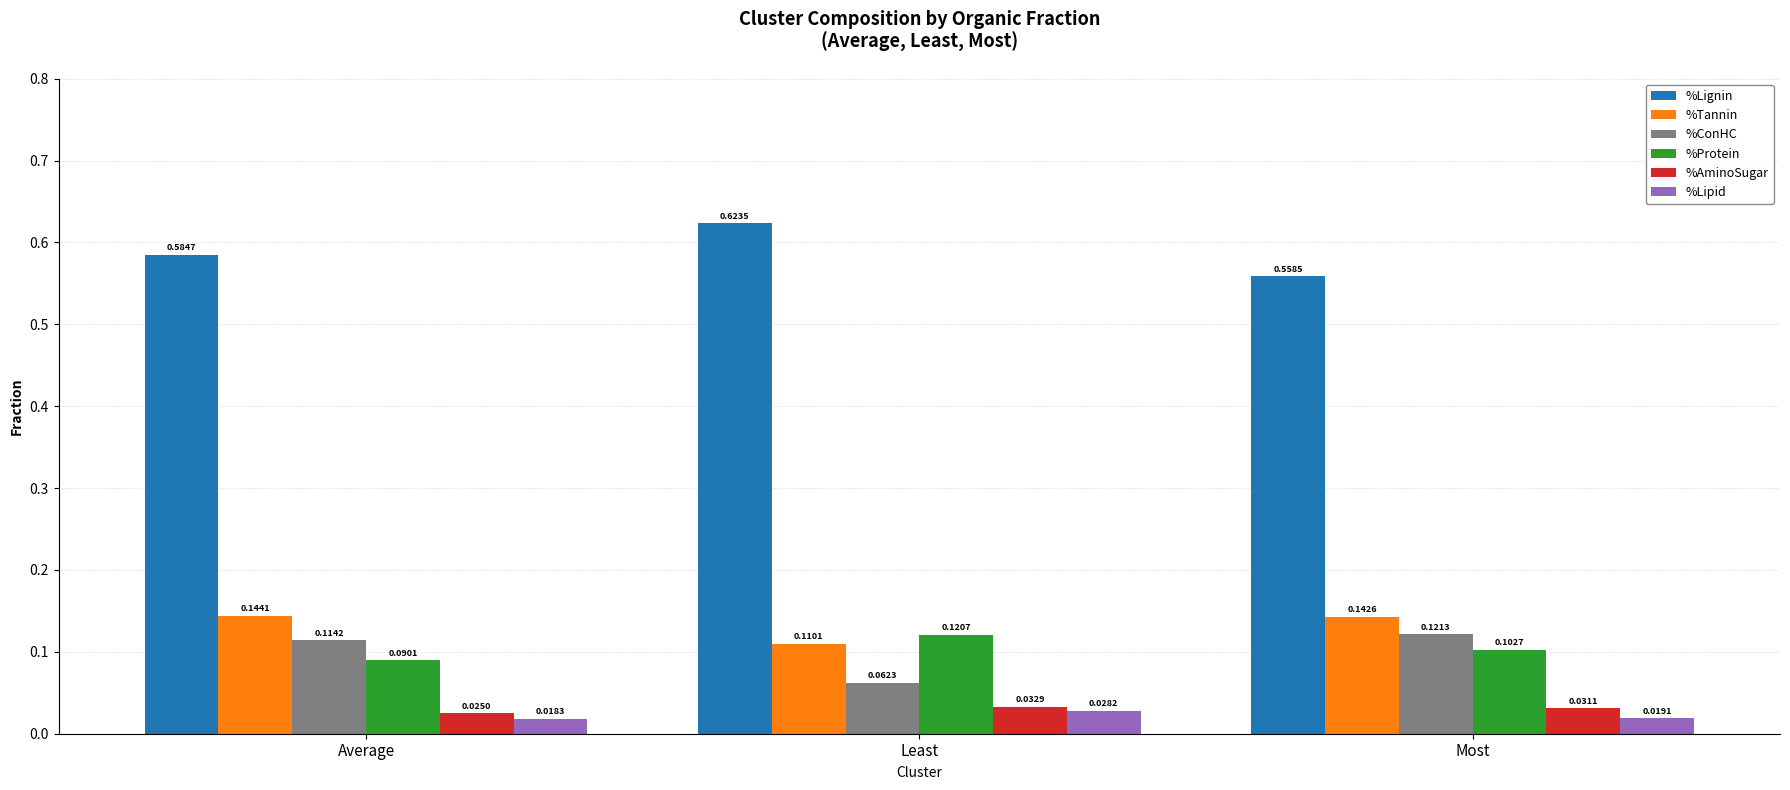

Count the %Tannin values in the range 0 to 1.

3